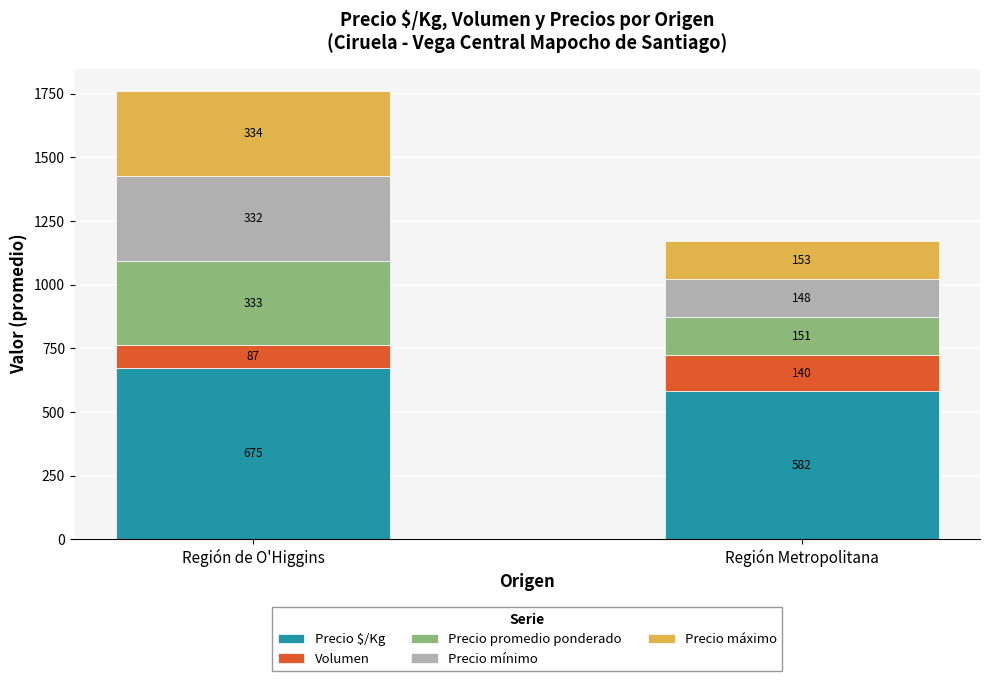

Which category has the lowest value in the Precio $/Kg series?

Región Metropolitana